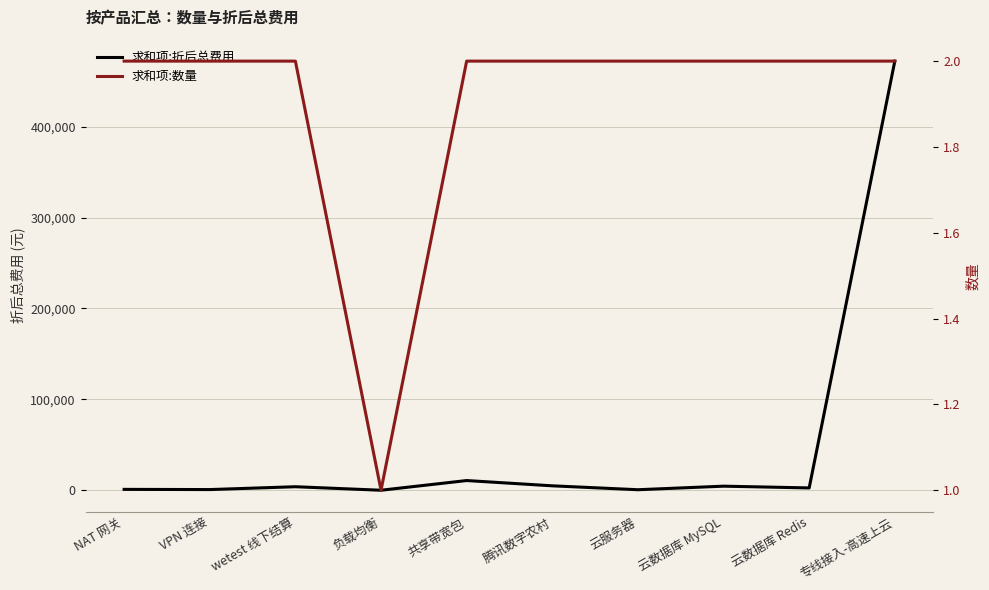

Does the chart have visible grid lines?

Yes